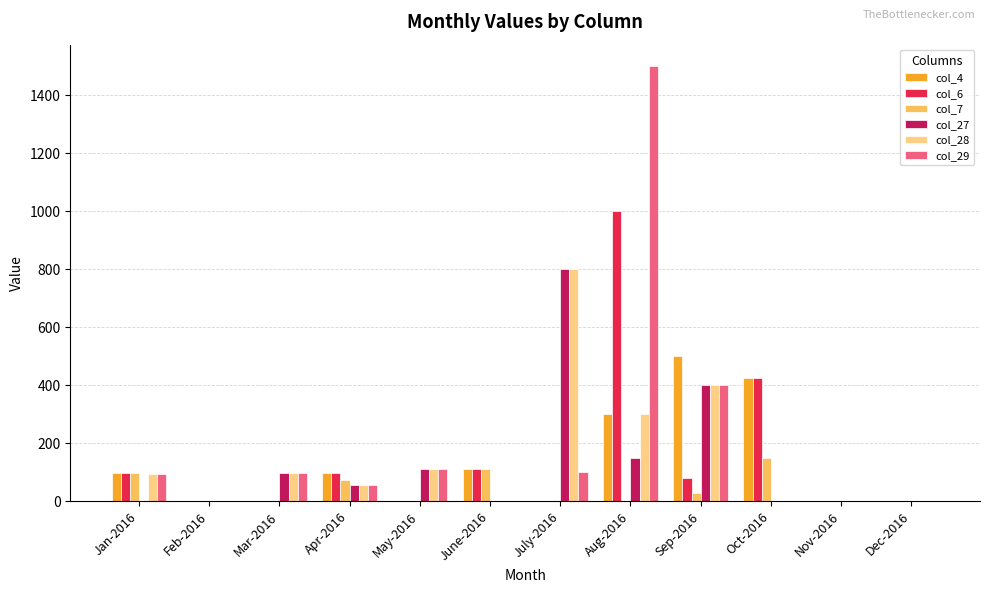

True or false: col_7 has a value of 0 at July-2016.

True